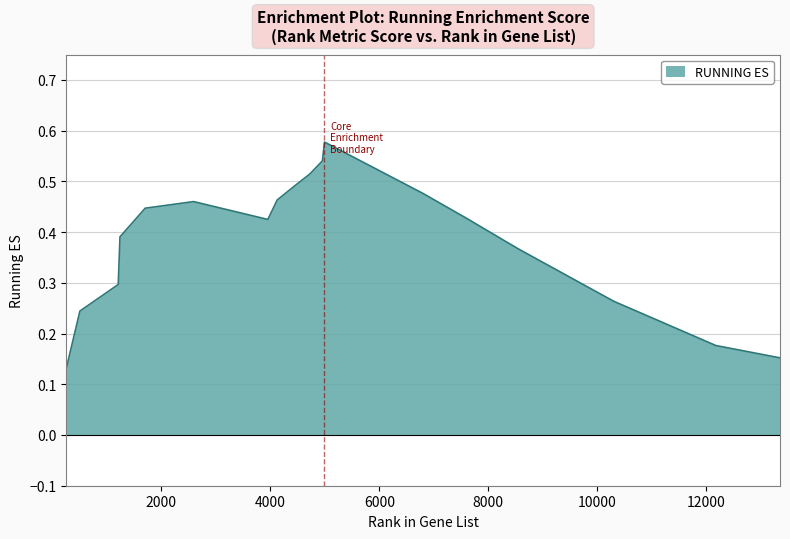

How many points are lower than both their immediate neighbors (excluding endpoints)?

1